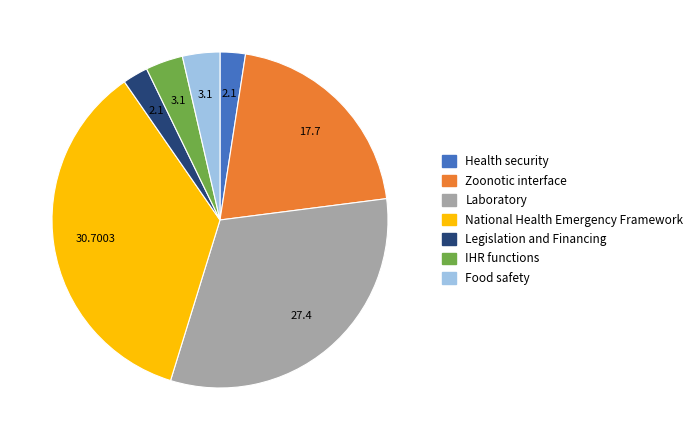

Is it true that Food safety is 4% of the pie?

True